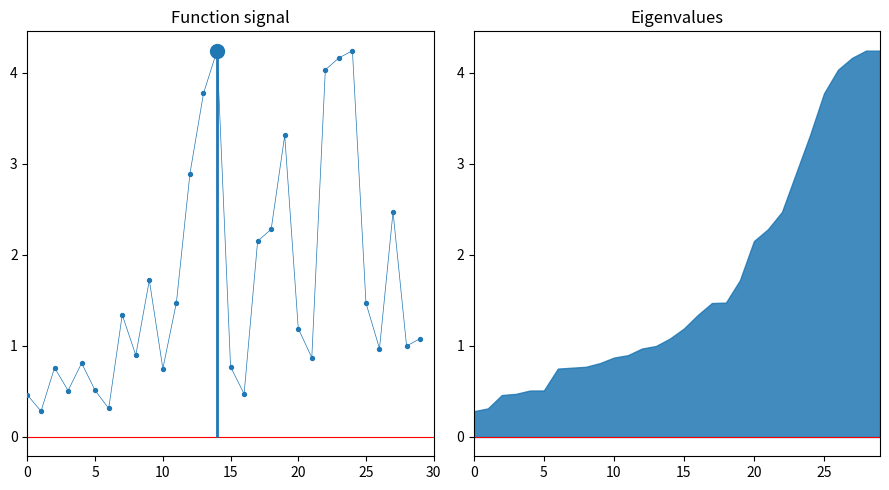

Which series reaches the maximum Y coordinate?

signal